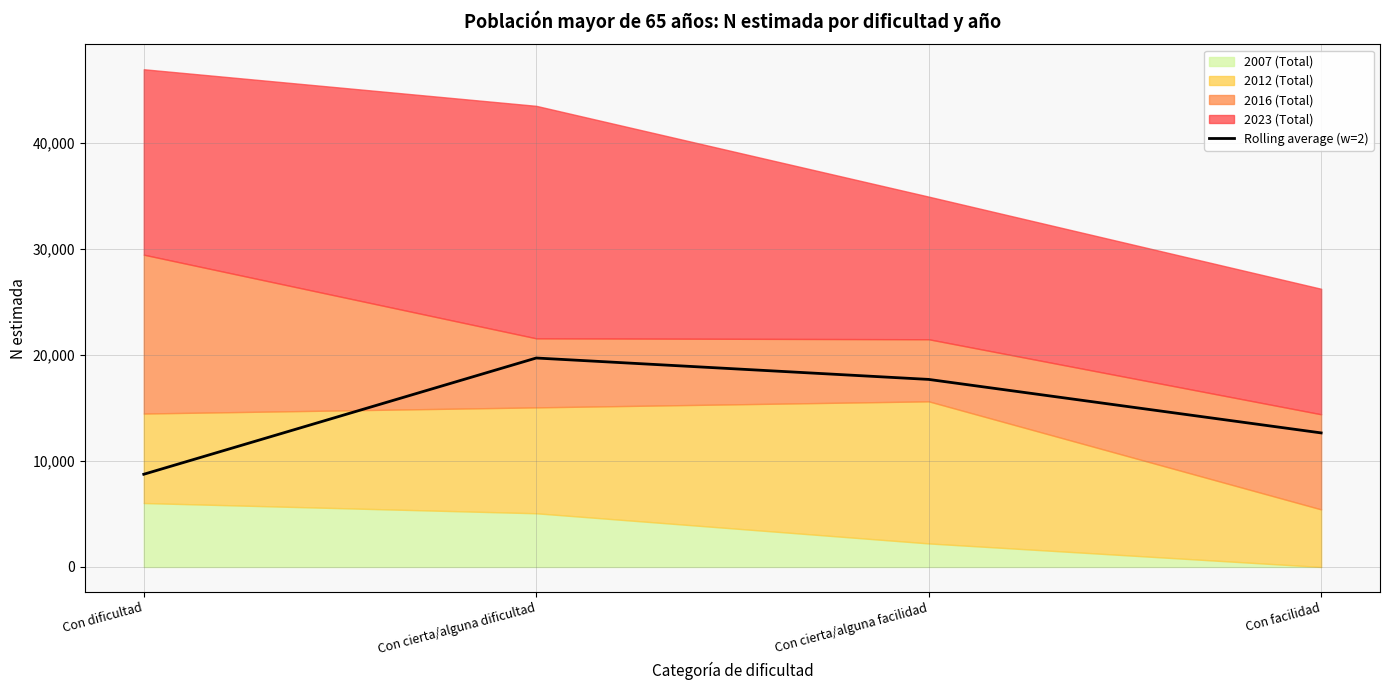

At which category does the chart reach its peak across all series?

Con cierta/alguna dificultad